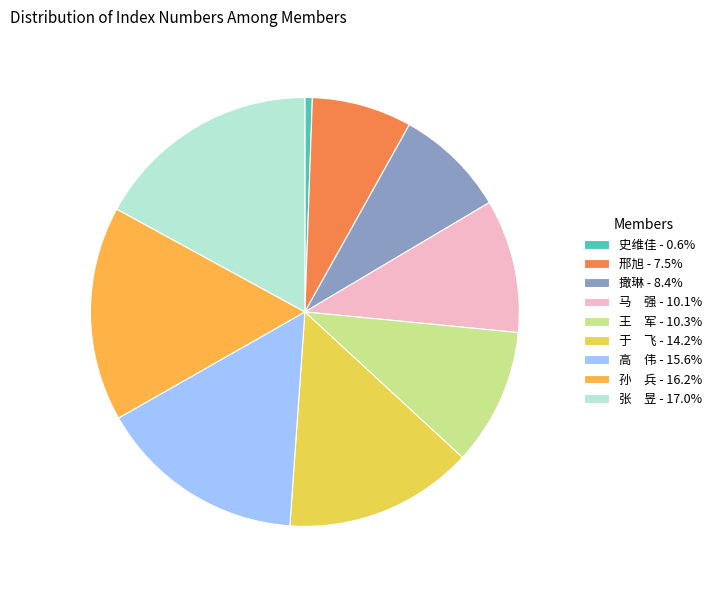

Do 撖琳 - 8.4% and 王 军 - 10.3% together represent more than half of the pie?

No